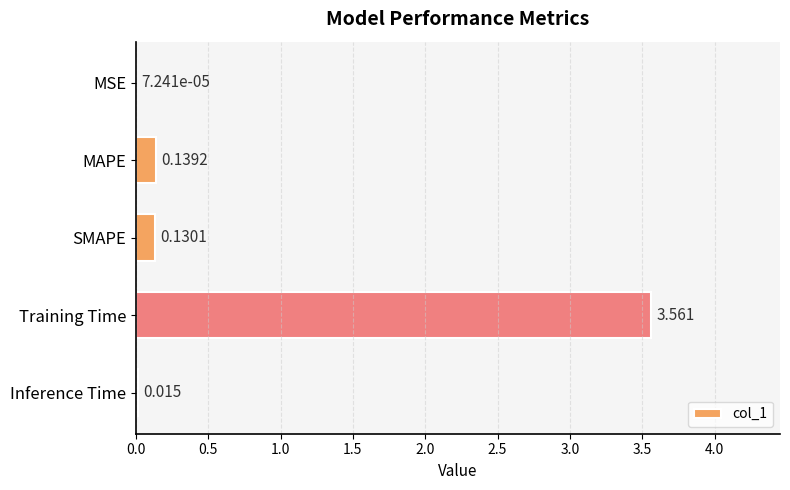

Between Inference Time and MAPE, which is larger?

MAPE